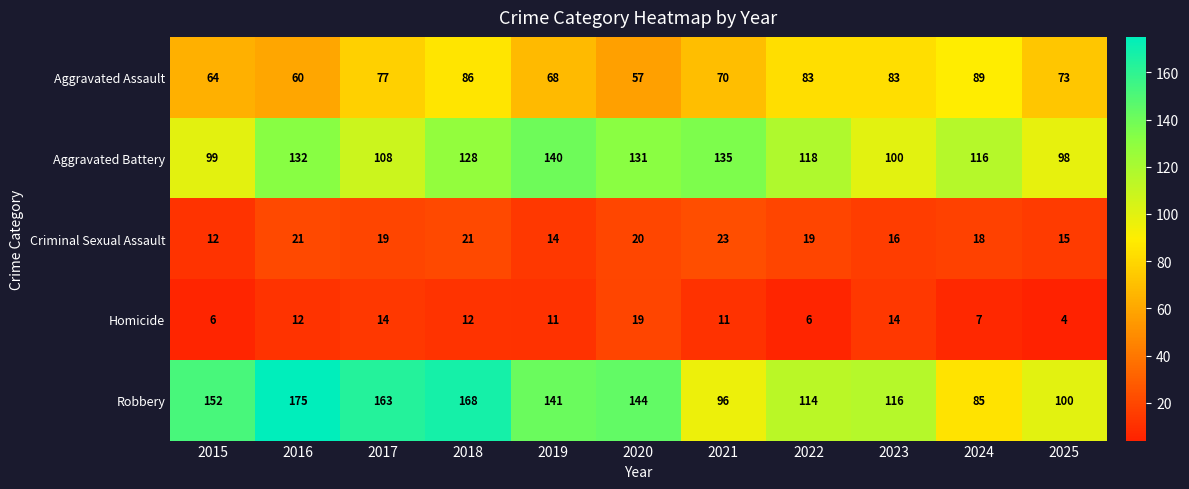

Which series has the largest total across all categories?

Robbery